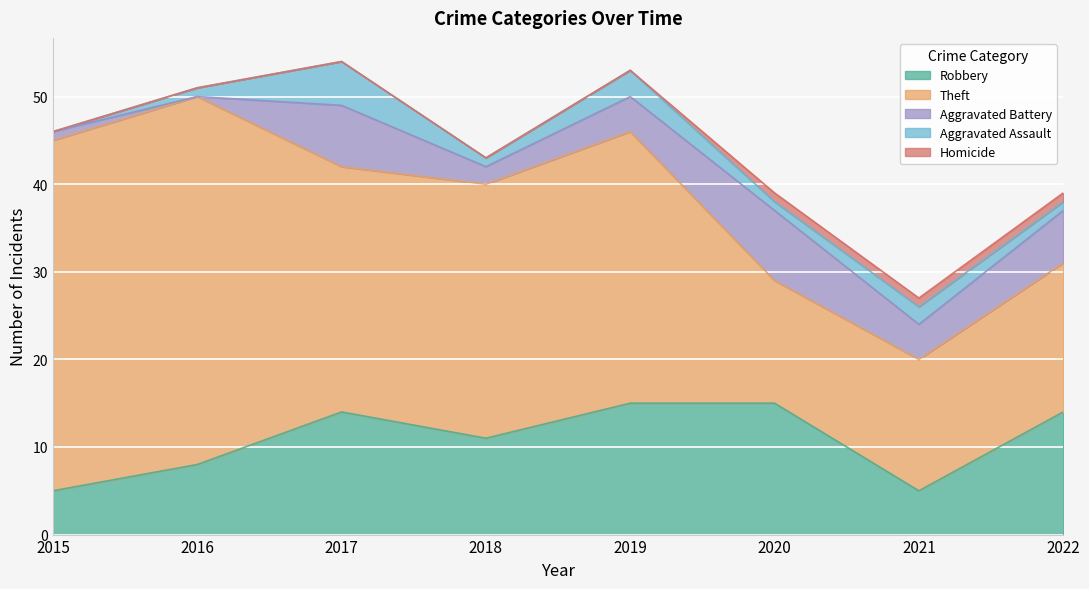

How many interior local valleys does the Aggravated Assault series have?

2